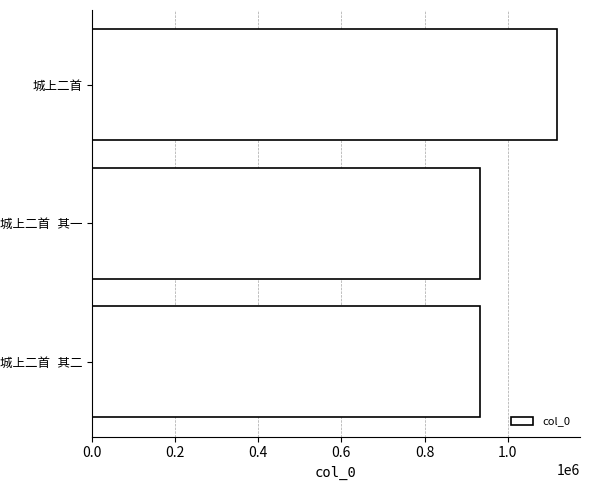

What is the average value?

994568